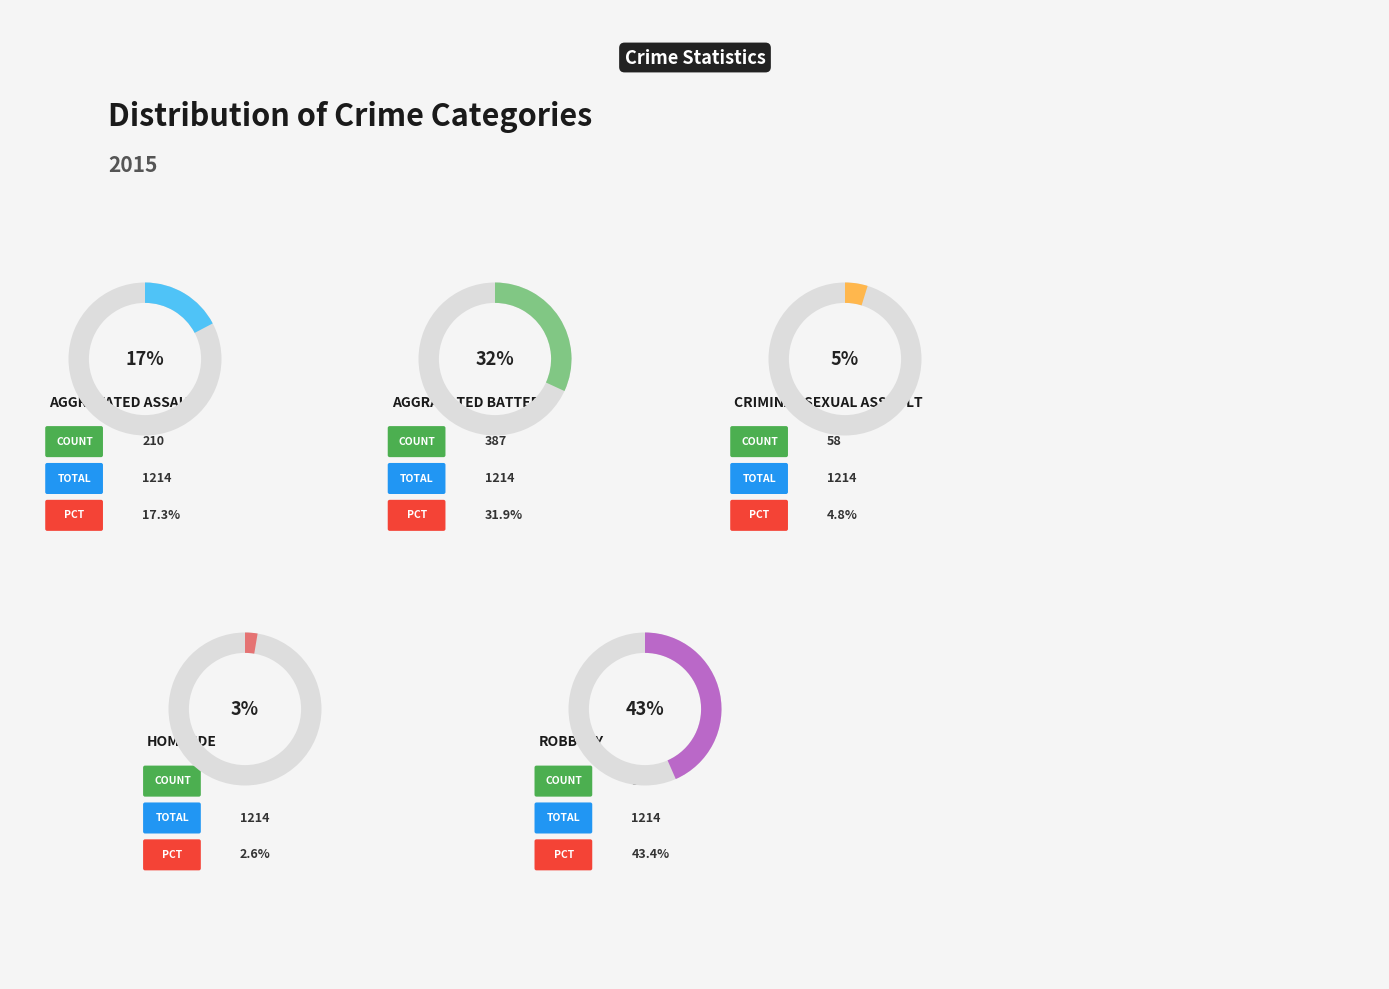

Does Homicide represent more than half of the total?

No